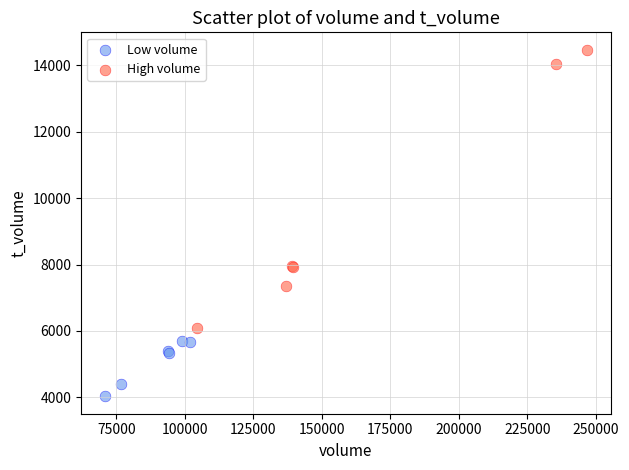

Which series has the widest spread of Y values?

High volume